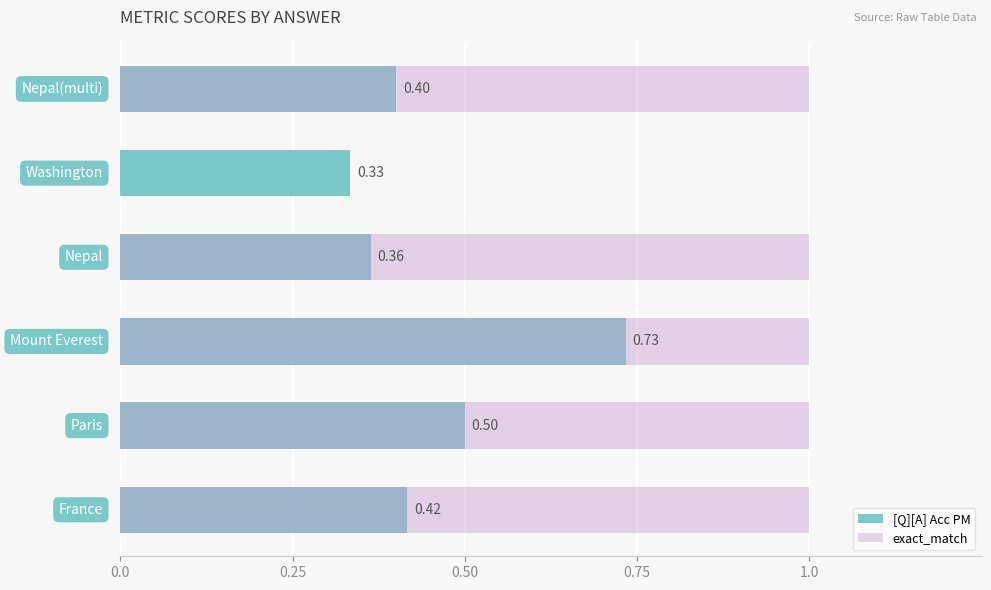

Which series has the largest total across all categories?

exact_match